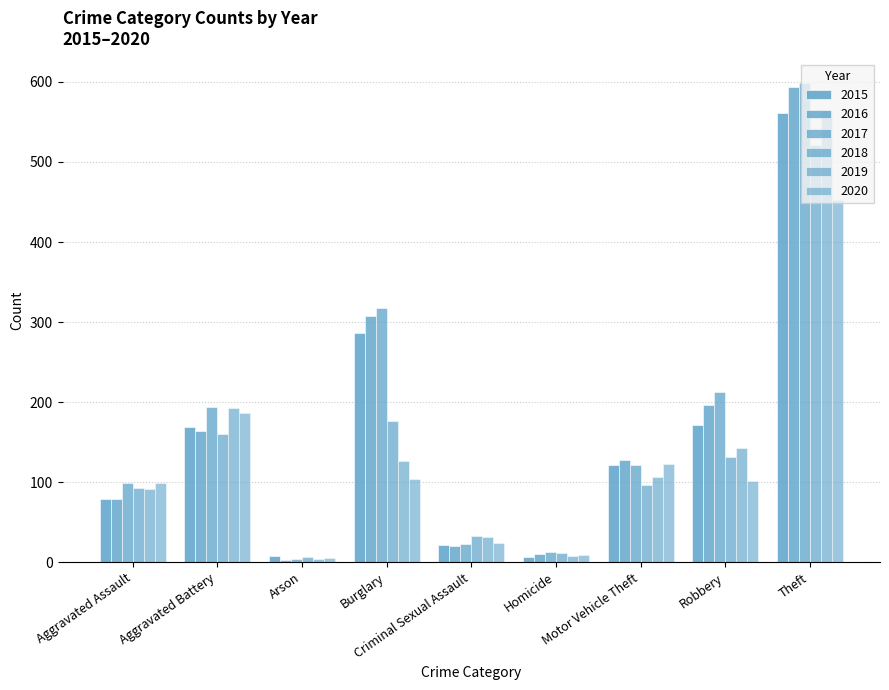

How many bars are there in each group?

6